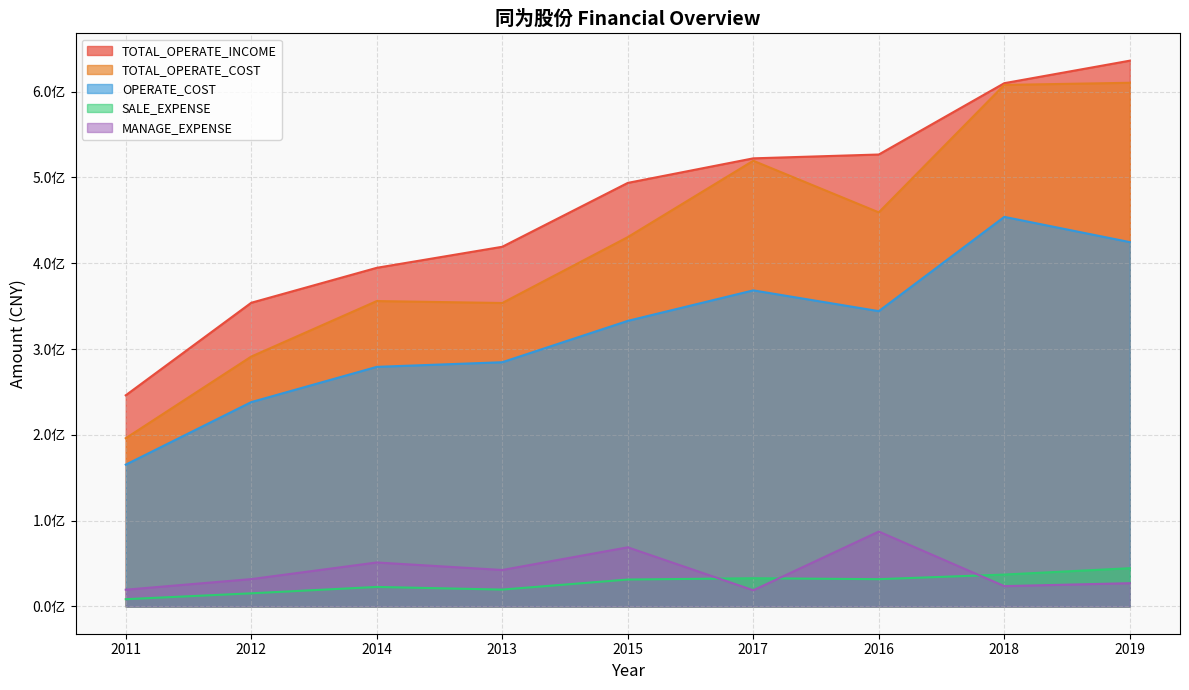

Which series has the largest total across all categories?

TOTAL_OPERATE_INCOME